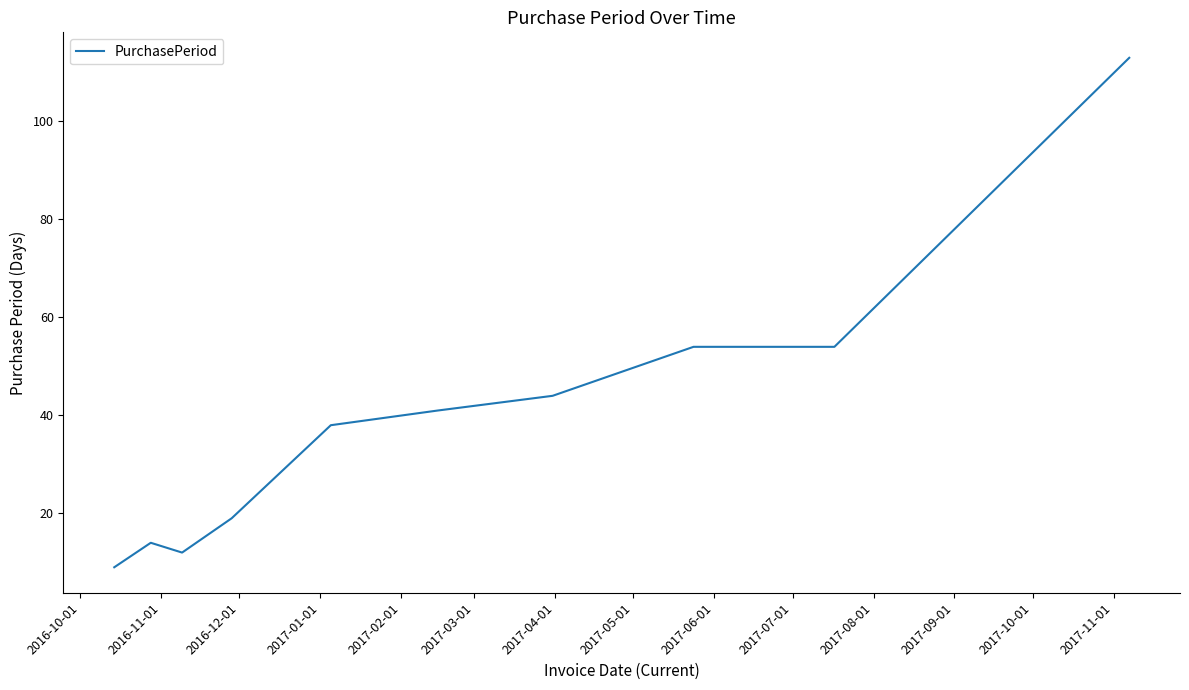

Reading left to right, transcribe all the data shown in this chart.

9	14	12	19	38	41	44	54	54	113